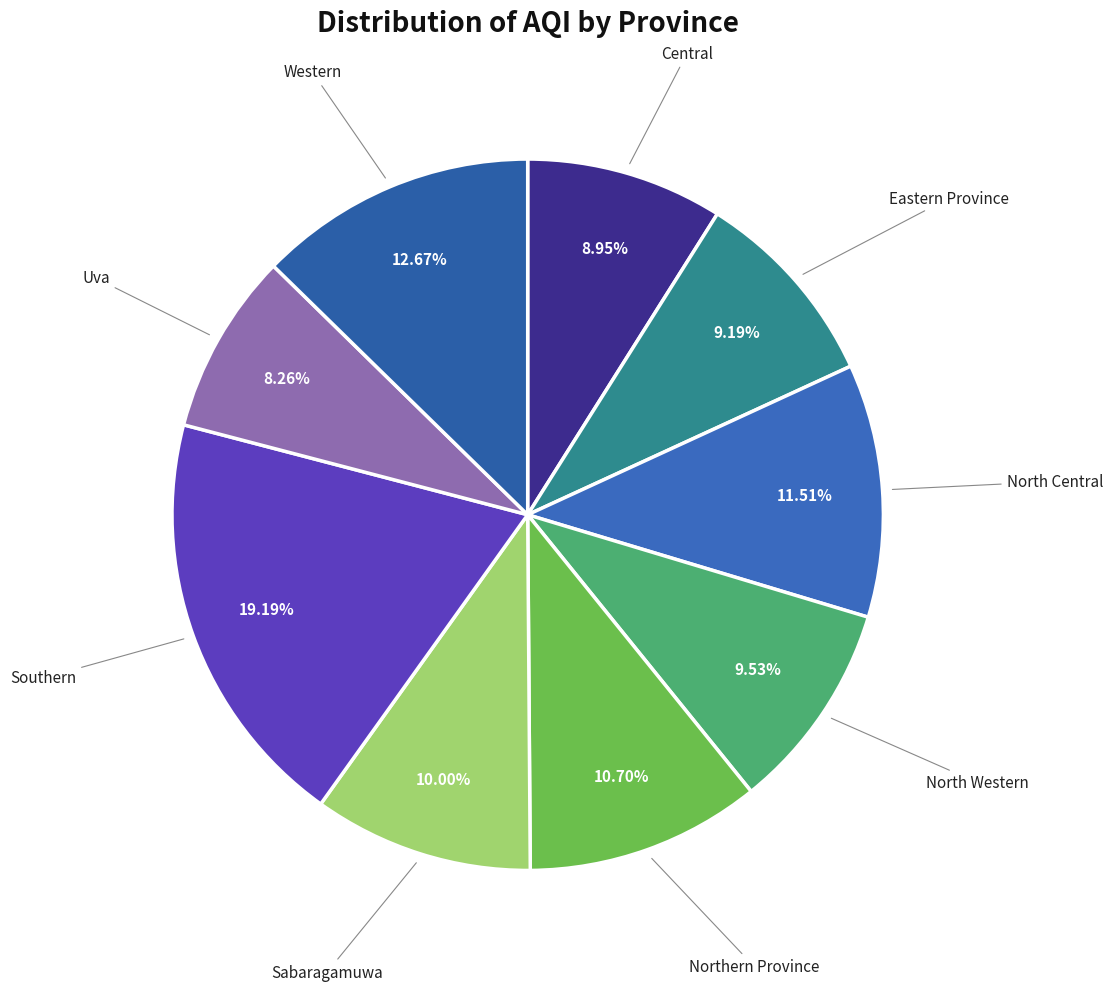

Is there any slice that represents more than half of the pie?

No